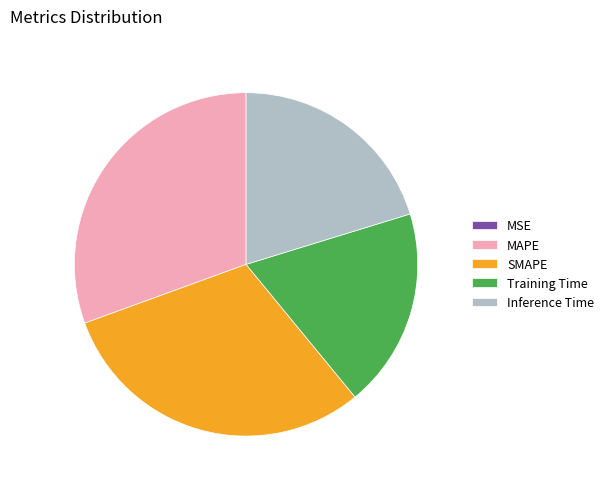

Which has a higher value, Inference Time or Training Time?

Inference Time